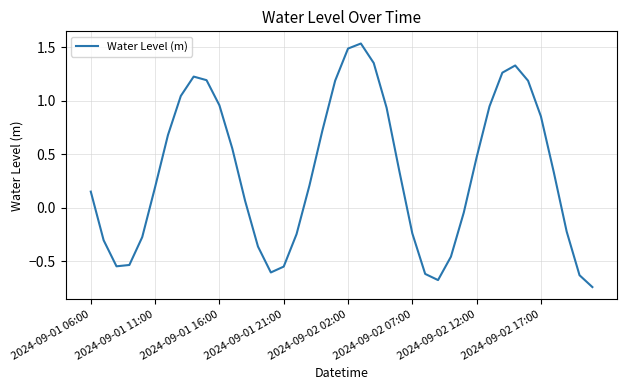

What is the difference between the maximum and minimum values?

2.3